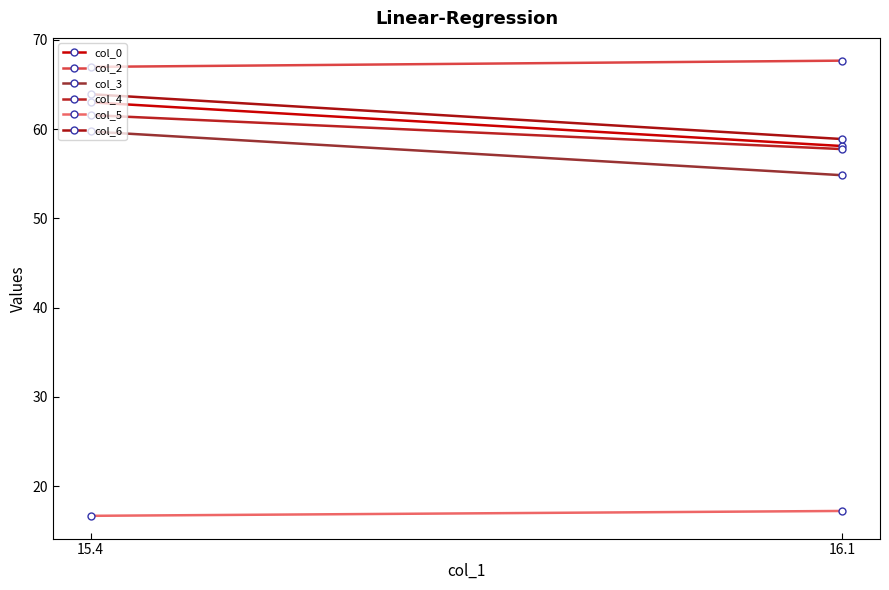

The col_0 series shows 58.1 at 16.1. True or false?

True